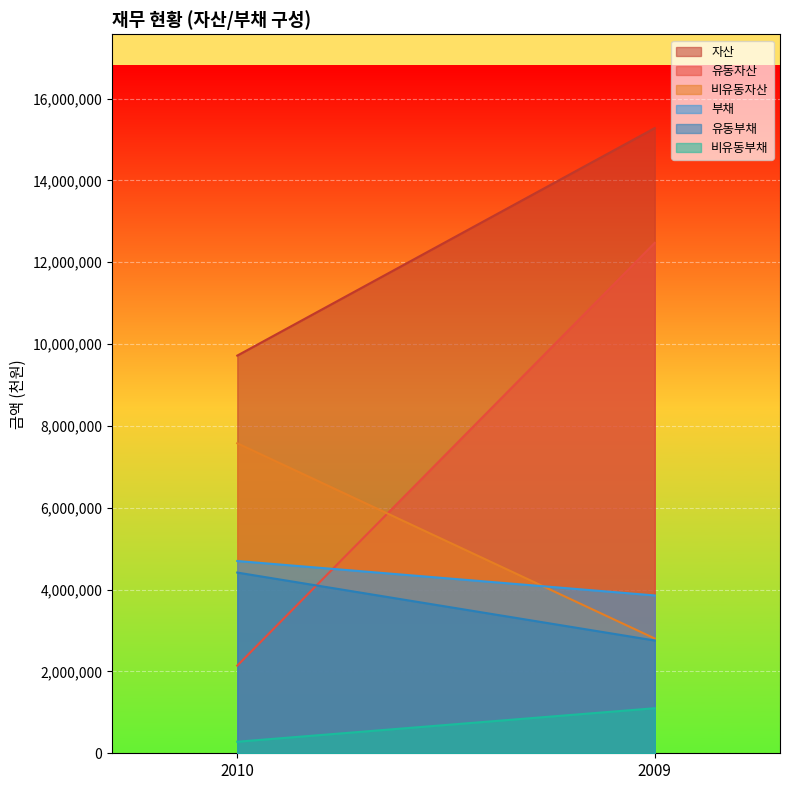

Reading right to left, transcribe all the data shown in this chart.

자산: 2009=15277643	2010=9717862
유동자산: 2009=12473303	2010=2142414
비유동자산: 2009=2804340	2010=7575448
부채: 2009=3856620	2010=4698232
유동부채: 2009=2755766	2010=4415958
비유동부채: 2009=1100854	2010=282274